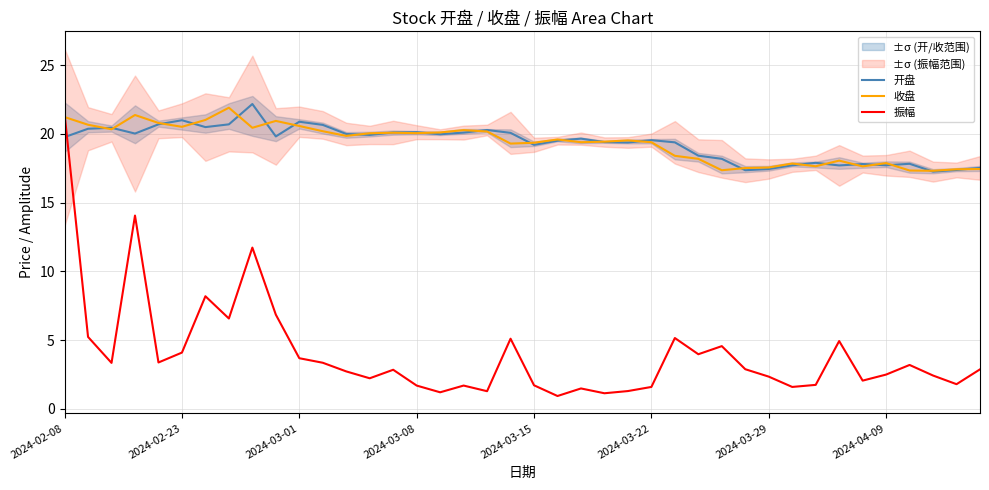

True or false: 振幅 has a value of 2.8 at 2024-03-15.

False